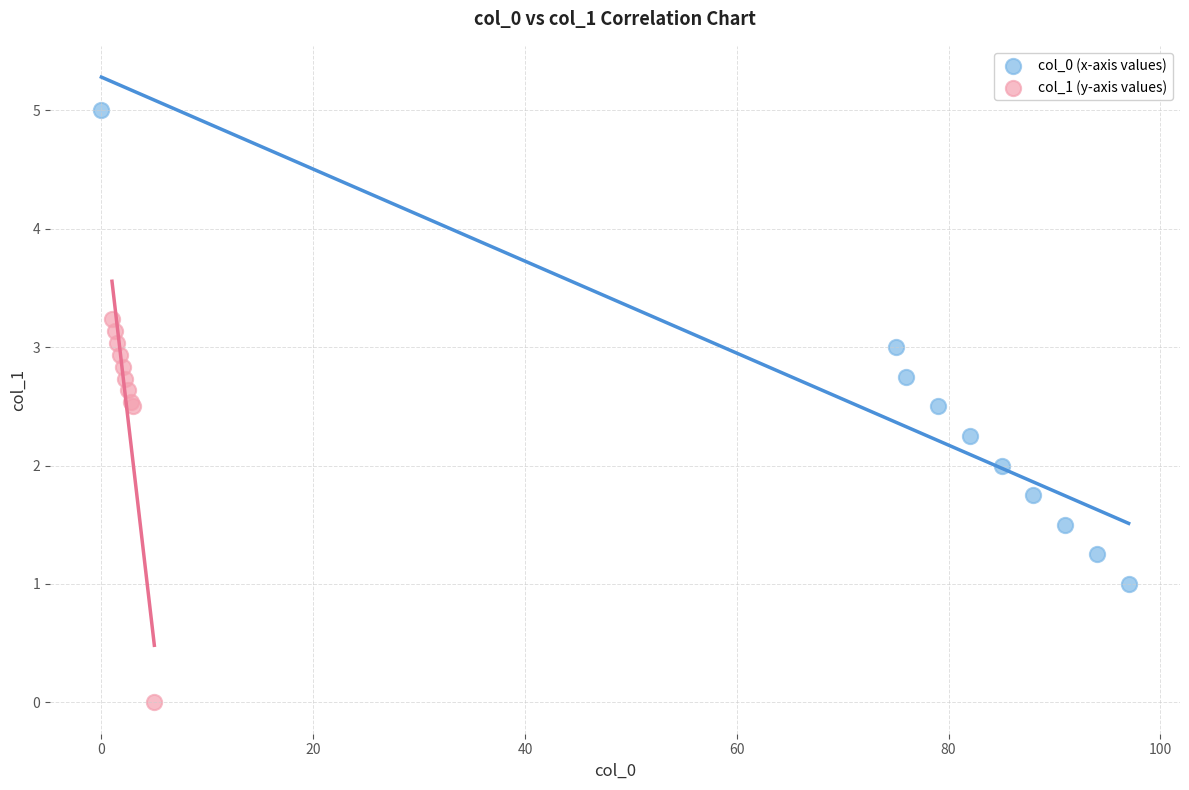

Which series has the largest Y range (max minus min)?

col_0 (x-axis values)